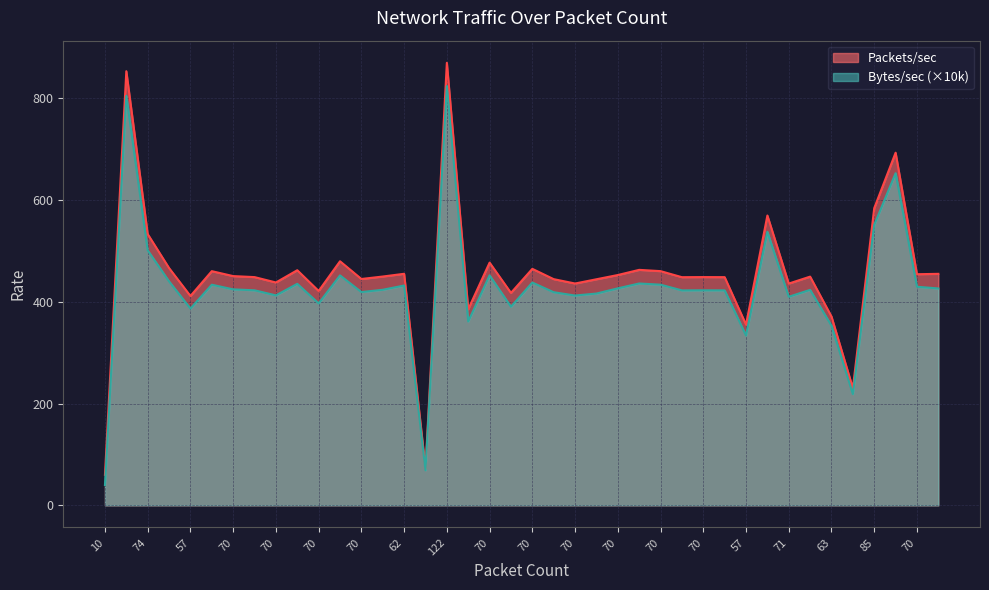

How many values in the Bytes/sec series exceed 423?

21